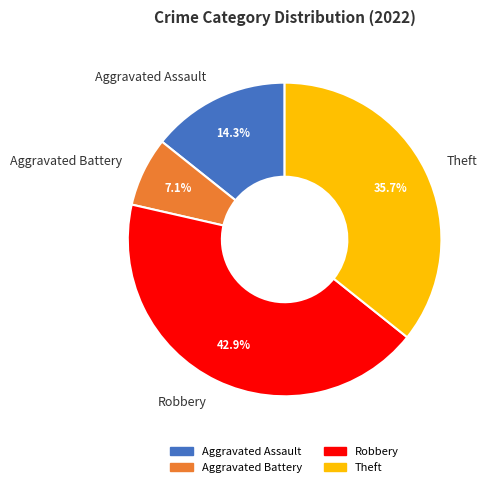

To the nearest percent, what percentage of the pie is Theft?

36%